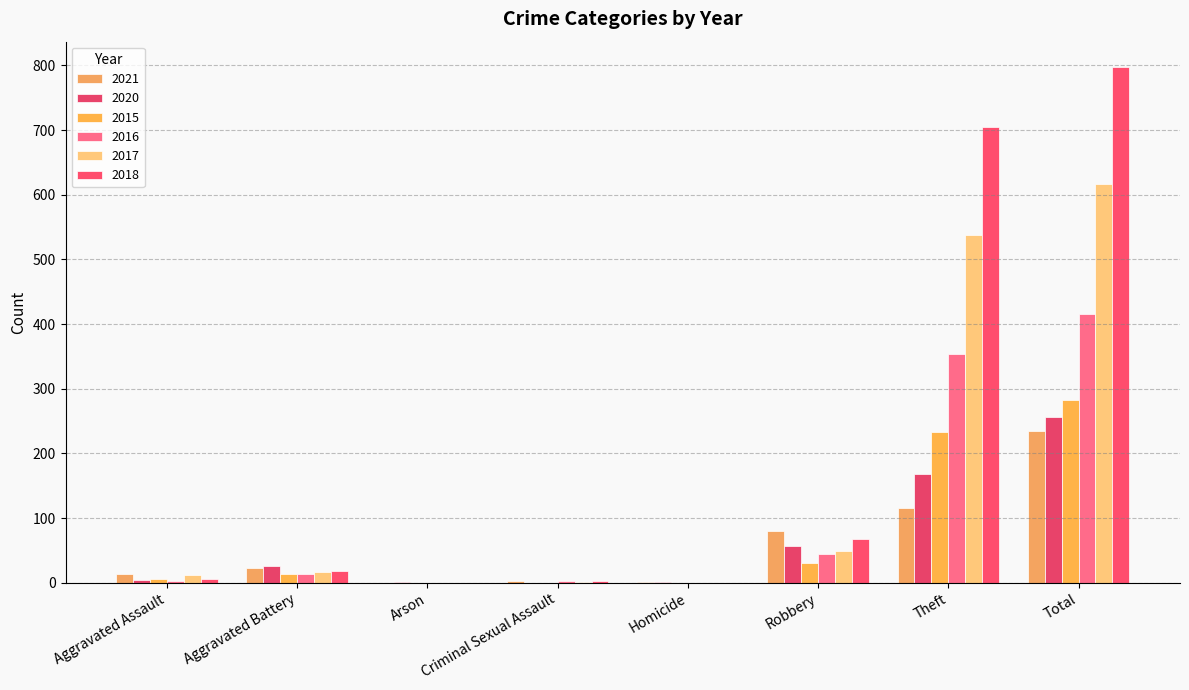

How many series are shown in this chart?

6